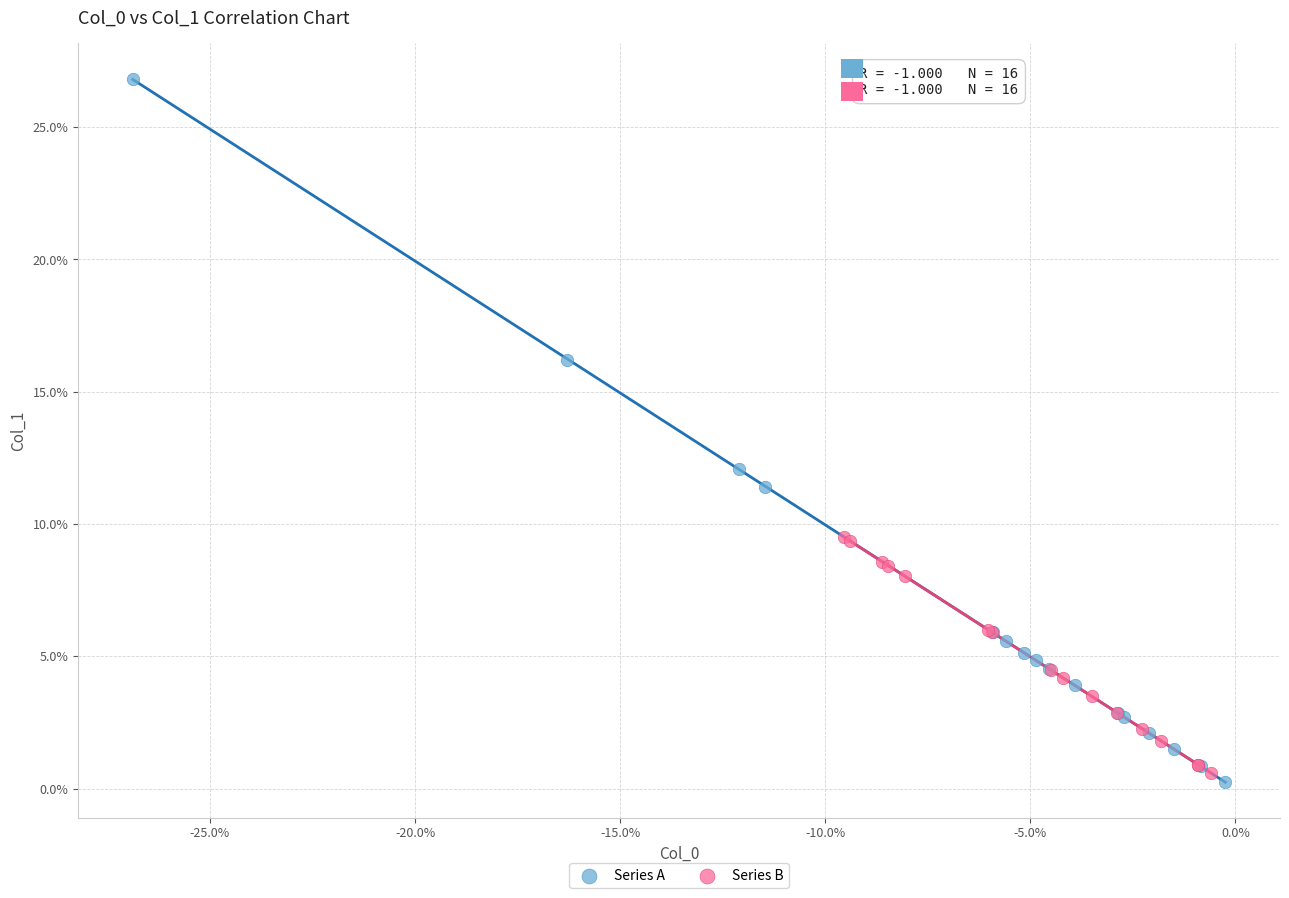

Which series contains the highest Y value?

Series A